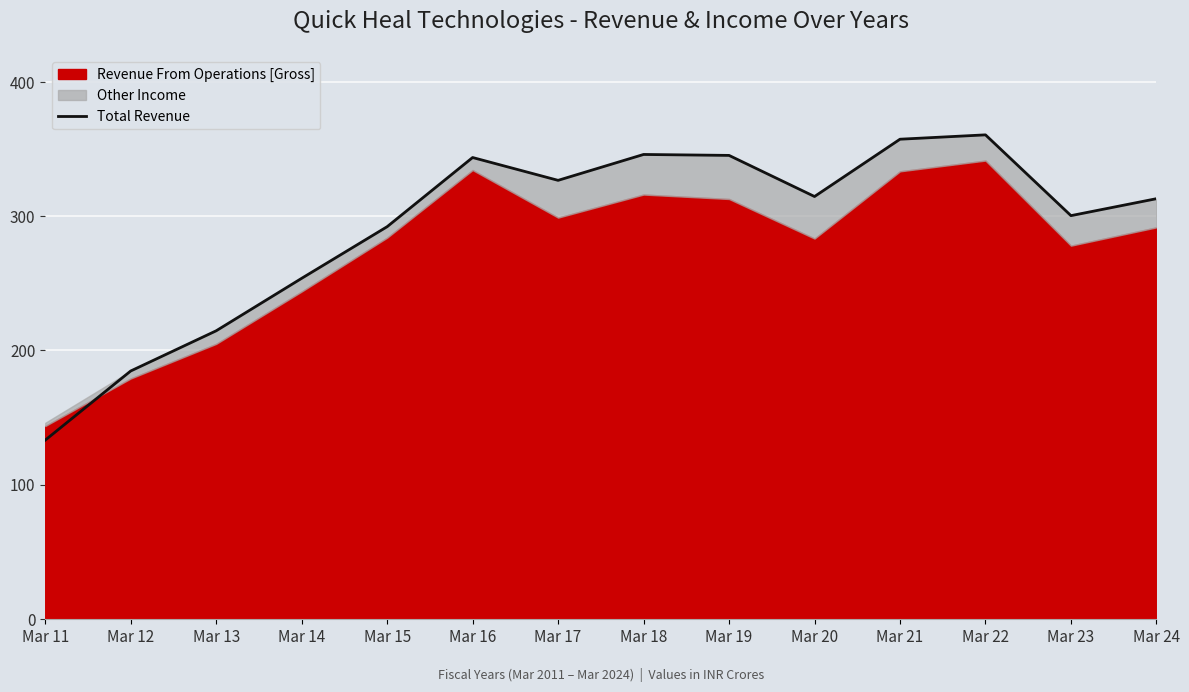

At which category does the data reach its first local valley?

Mar 17